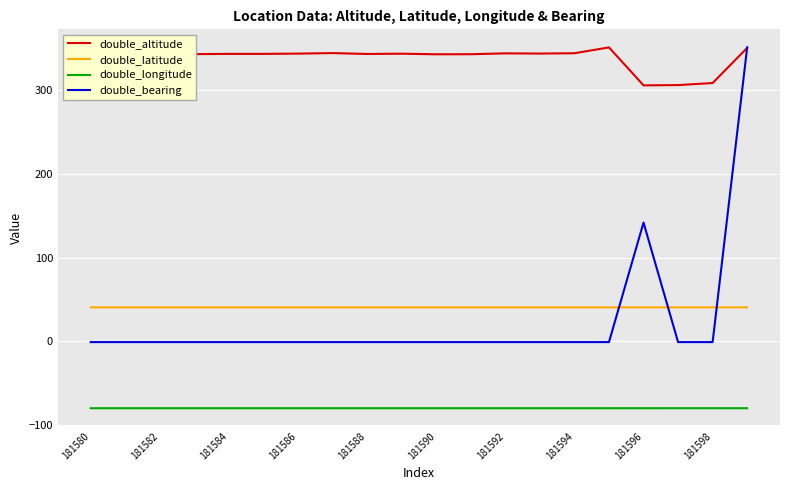

True or false: double_altitude and double_latitude cross at least once.

False